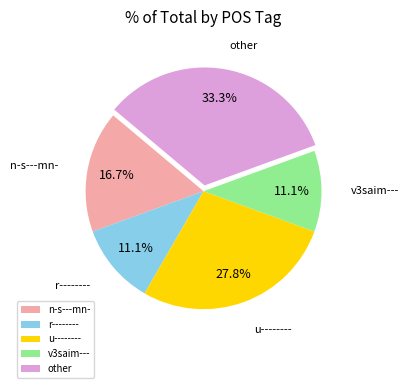

To the nearest percent, what is the difference between the u-------- and n-s---mn- slice percentages?

11%